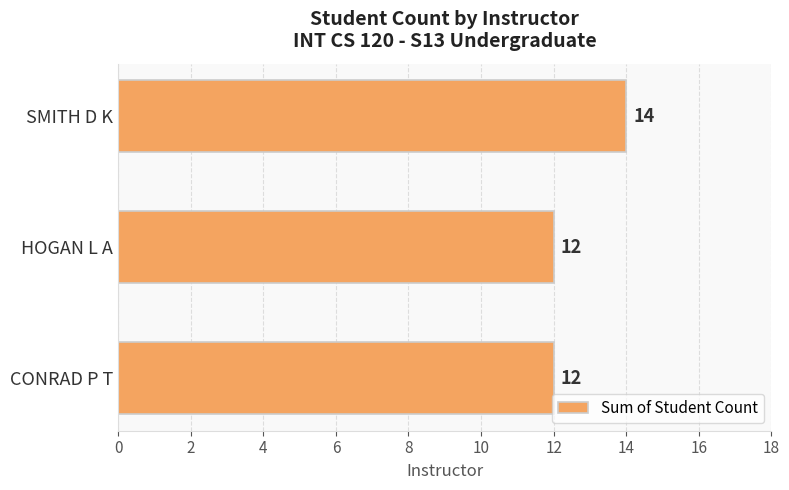

How many categories are shown in the chart?

3